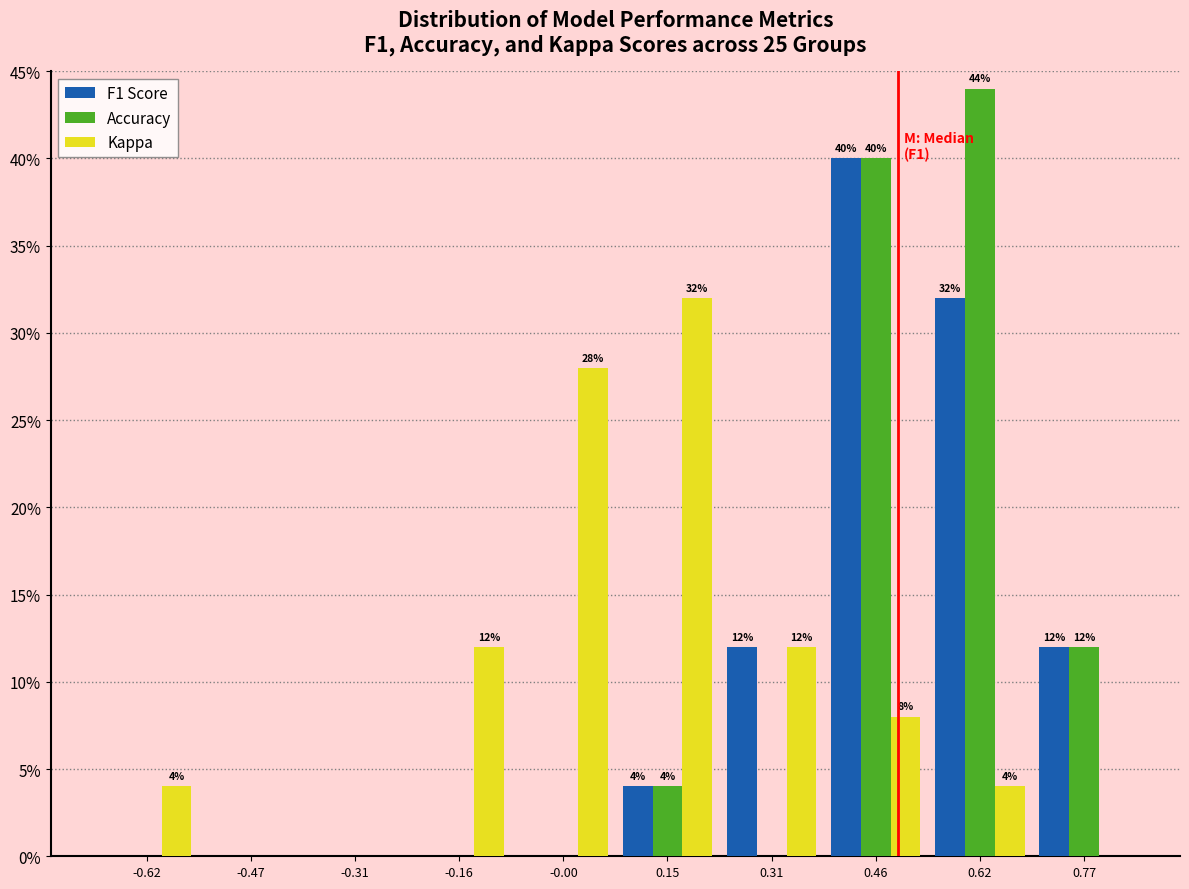

In the Kappa series, which range on the x-axis has the tallest bar?

0.075 to 0.230